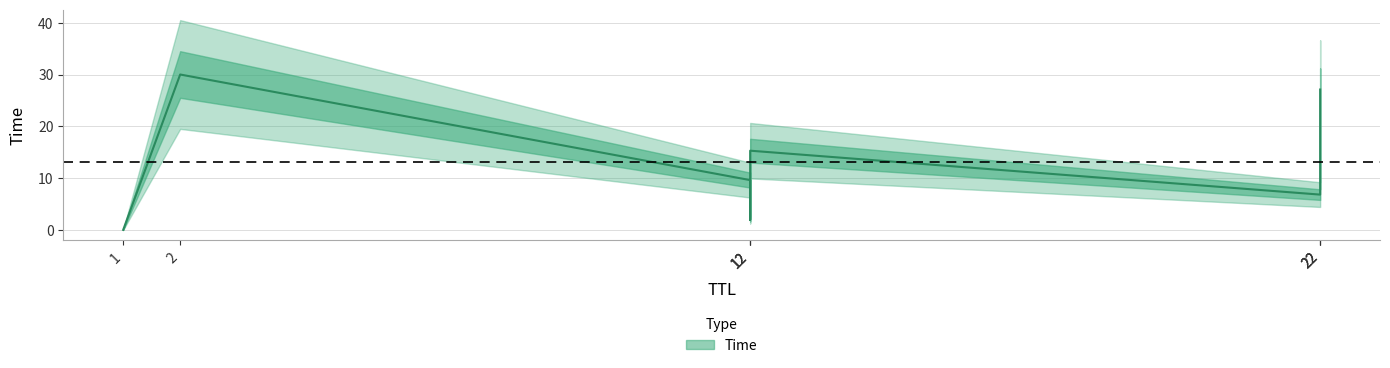

Does the chart display data point markers on the line(s)?

No